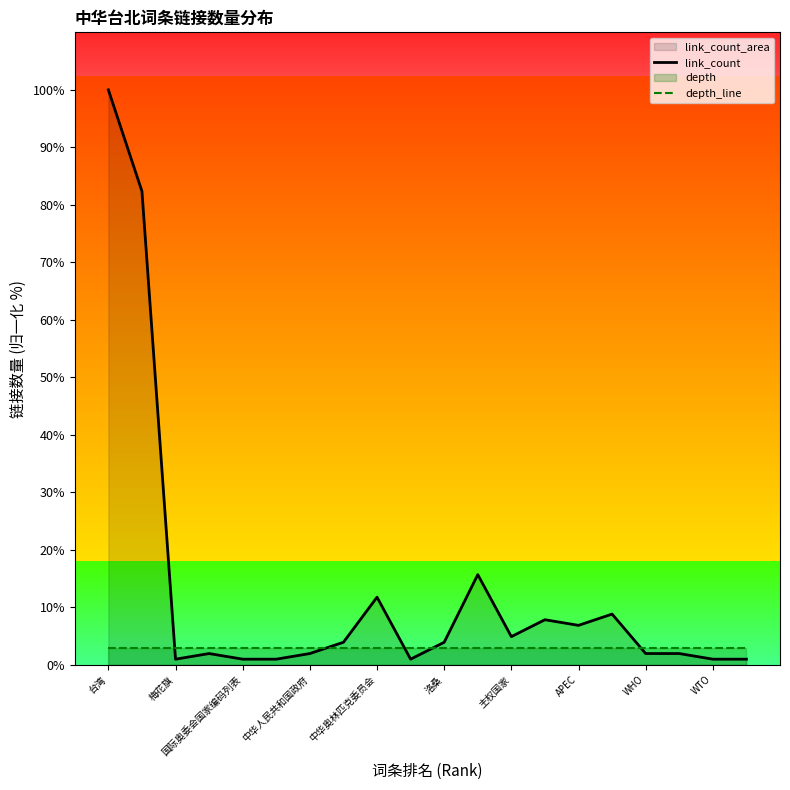

How many data points in link_count are above 3?

10